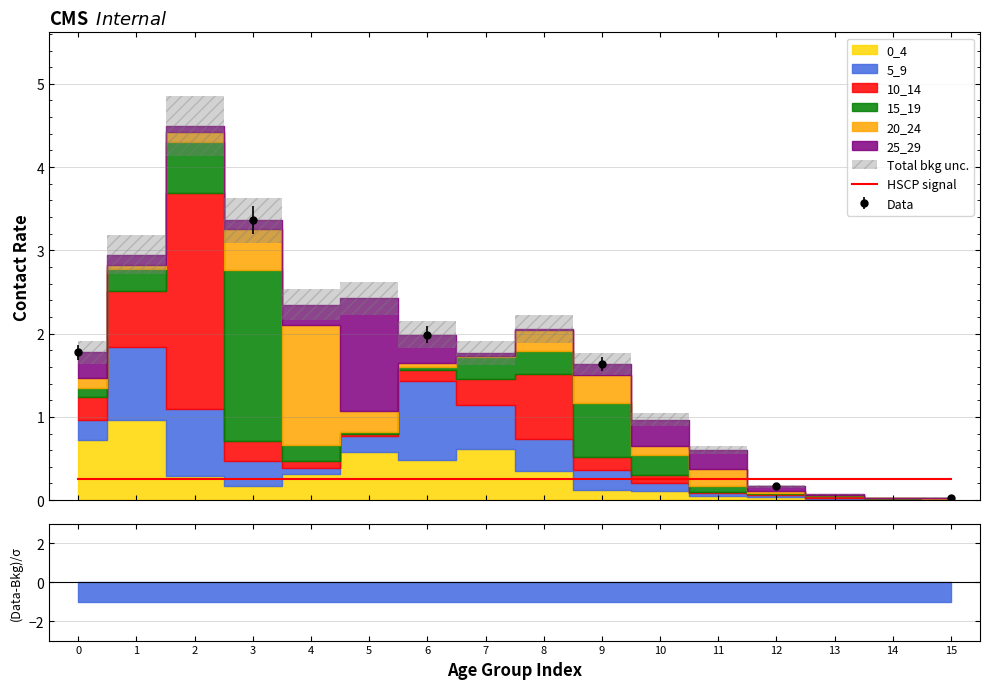

The value of 15_19 at 3 is 2.1. True or false?

True